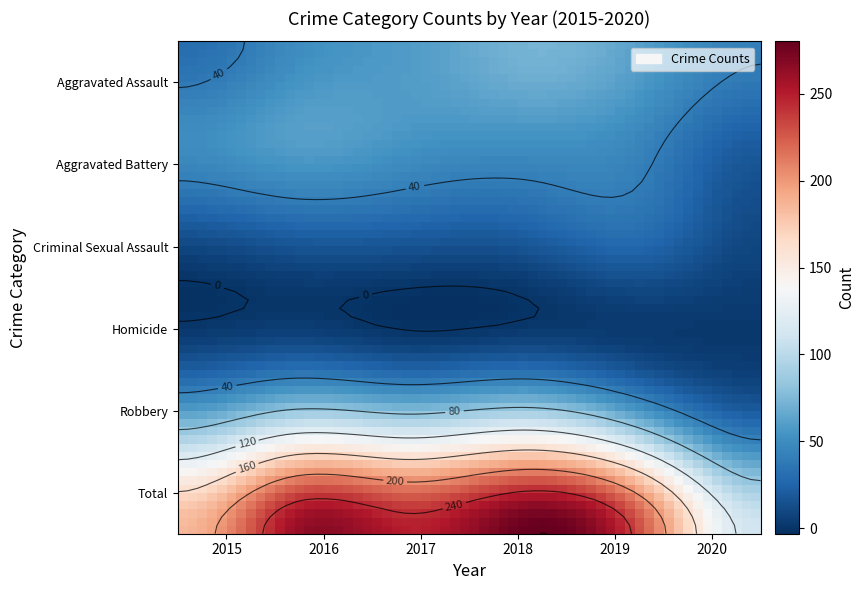

At which category is the sum across all series the highest?

2018